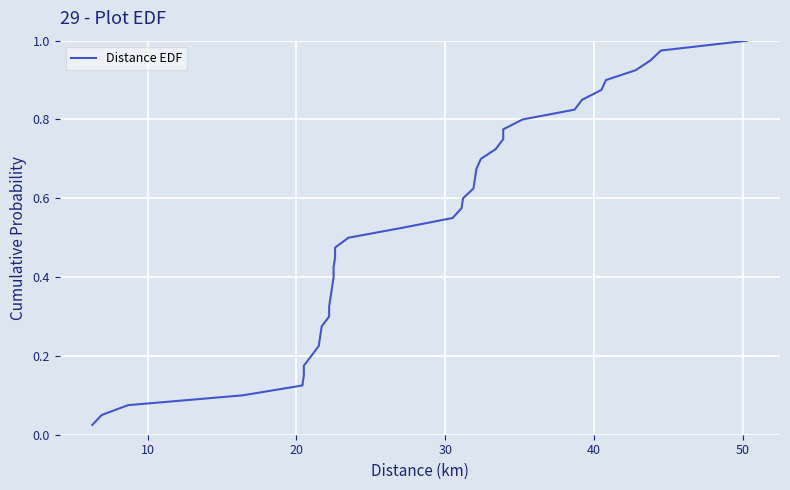

What is the sum of all values?

20.5